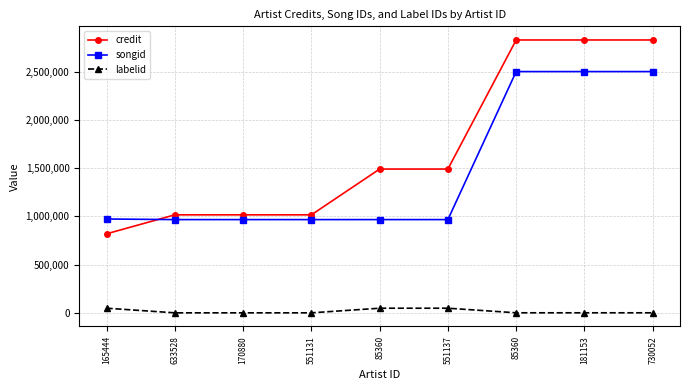

Is this an area chart (filled region under the line)?

No